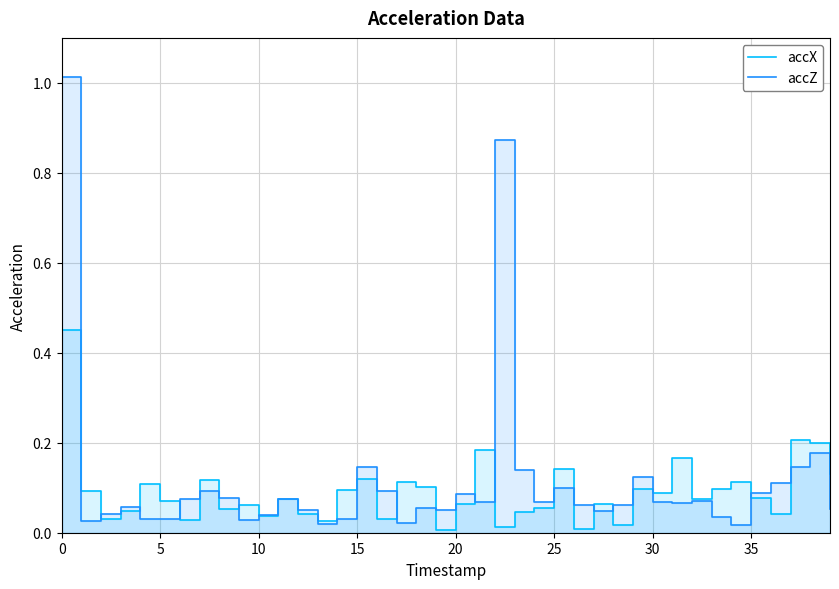

What are all the series names shown in the legend?

accX, accZ